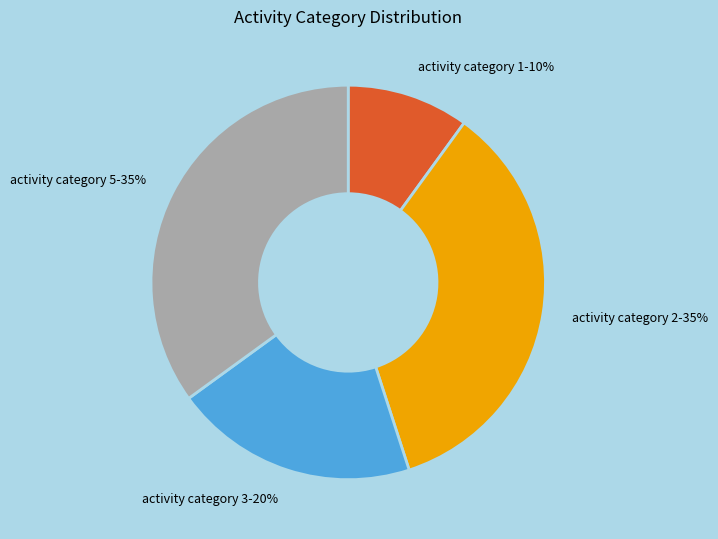

What is the ratio of the value at activity category 1-10% to the value at activity category 3-20%?

0.5